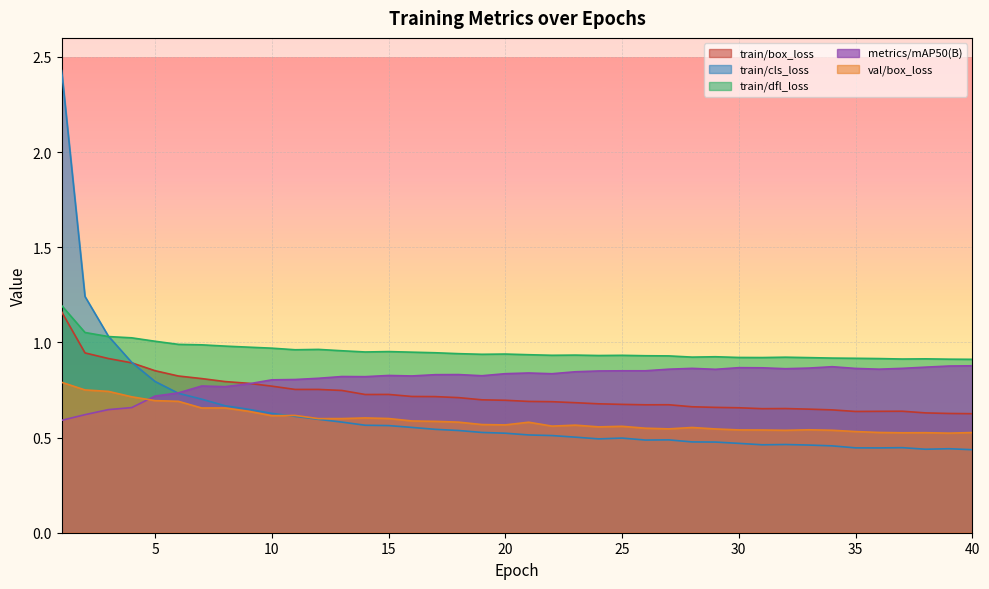

Which series ends up on top after the final intersection of train/cls_loss and val/box_loss?

val/box_loss